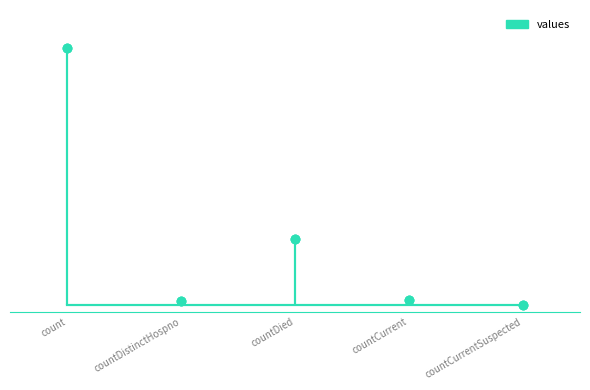

Between countCurrentSuspected and countDistinctHospno, which is larger?

countDistinctHospno